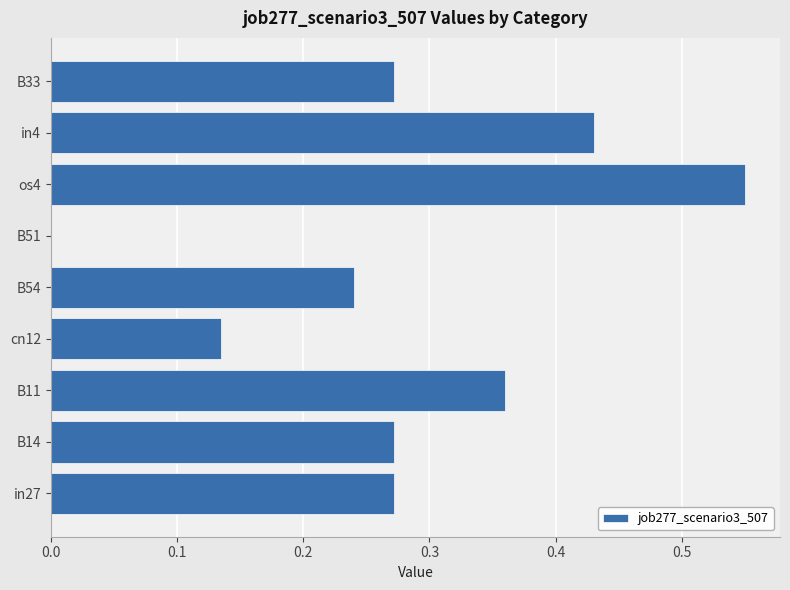

What is the sum of all values?

2.5